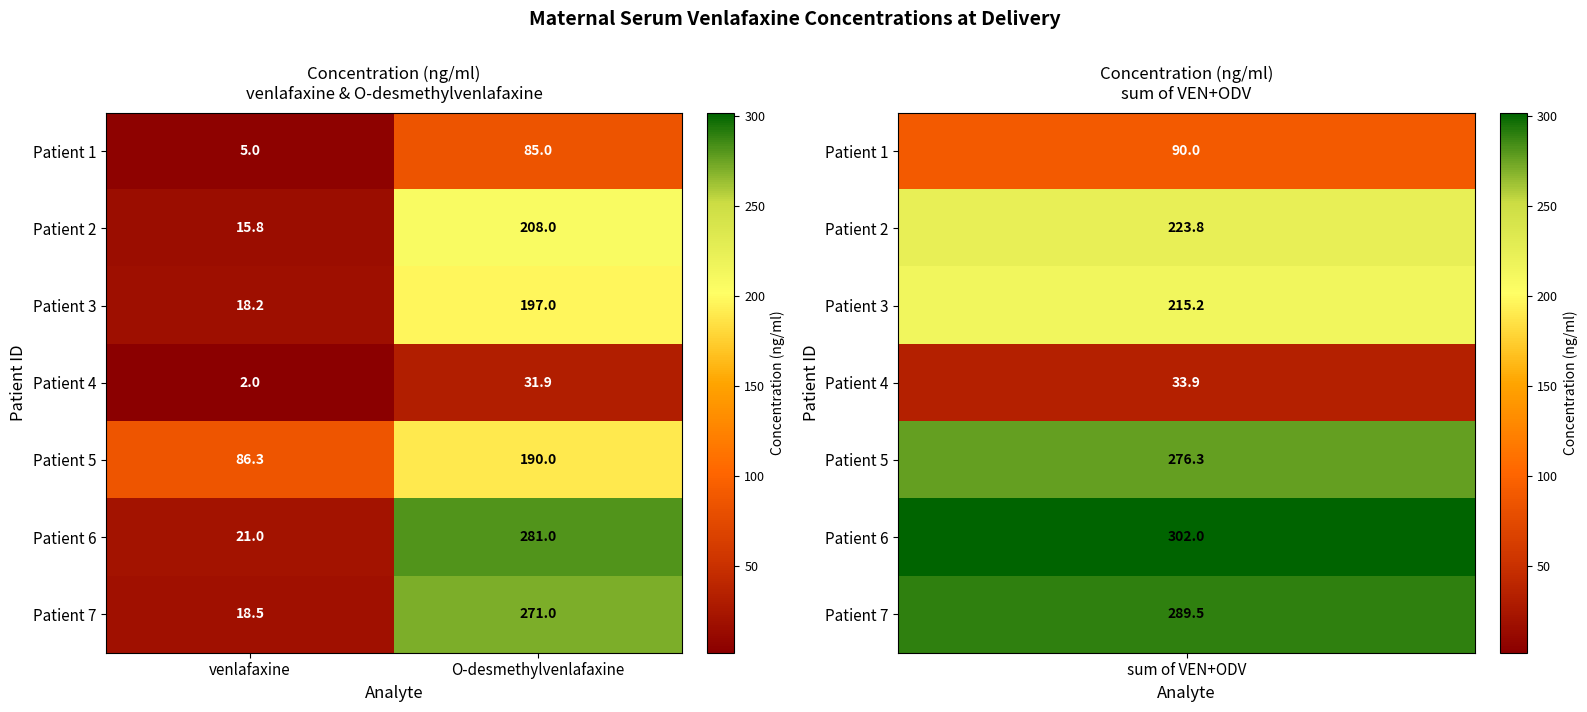

Which series changed the most between venlafaxine and O-desmethylvenlafaxine?

Patient 6